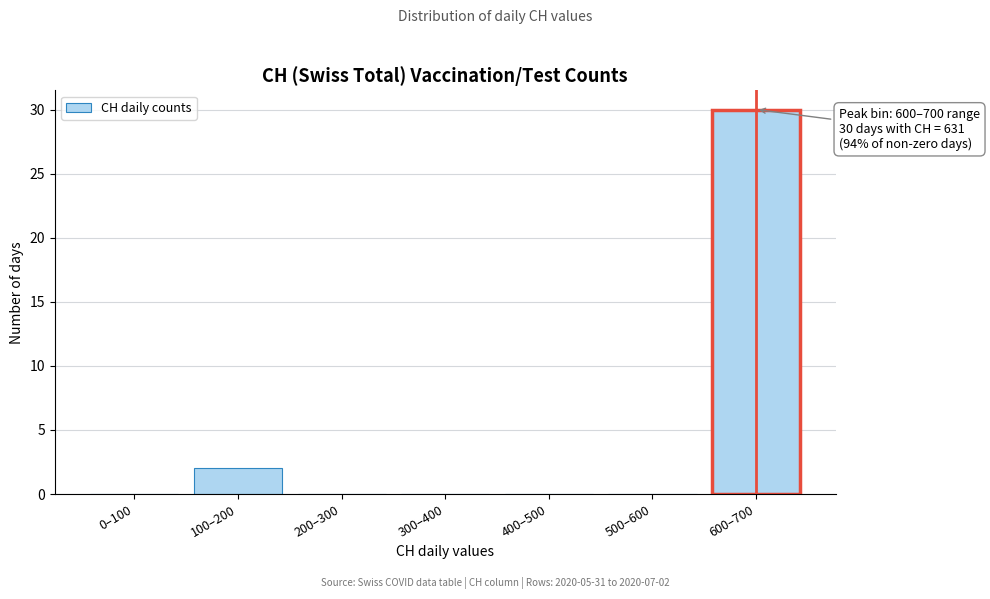

Reading left to right, extract all data points from this chart.

0–100=0	100–200=2	200–300=0	300–400=0	400–500=0	500–600=0	600–700=30